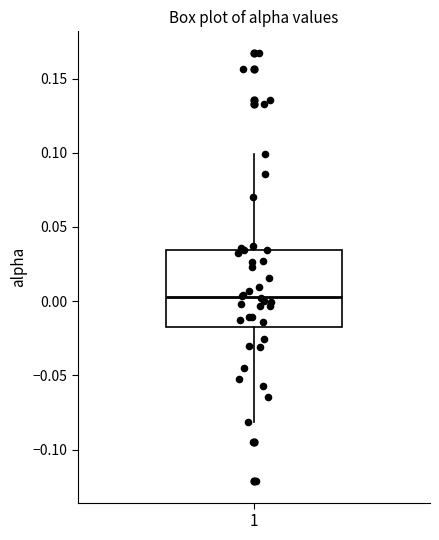

Read this box plot against the y-axis: the position of the median line, the range covered by the box, and the ends of both whiskers. The values are not printed on the chart, so give them approximately, as read against the axis.

median 0.005, box -0.015 to 0.035, whiskers -0.080 to 0.100